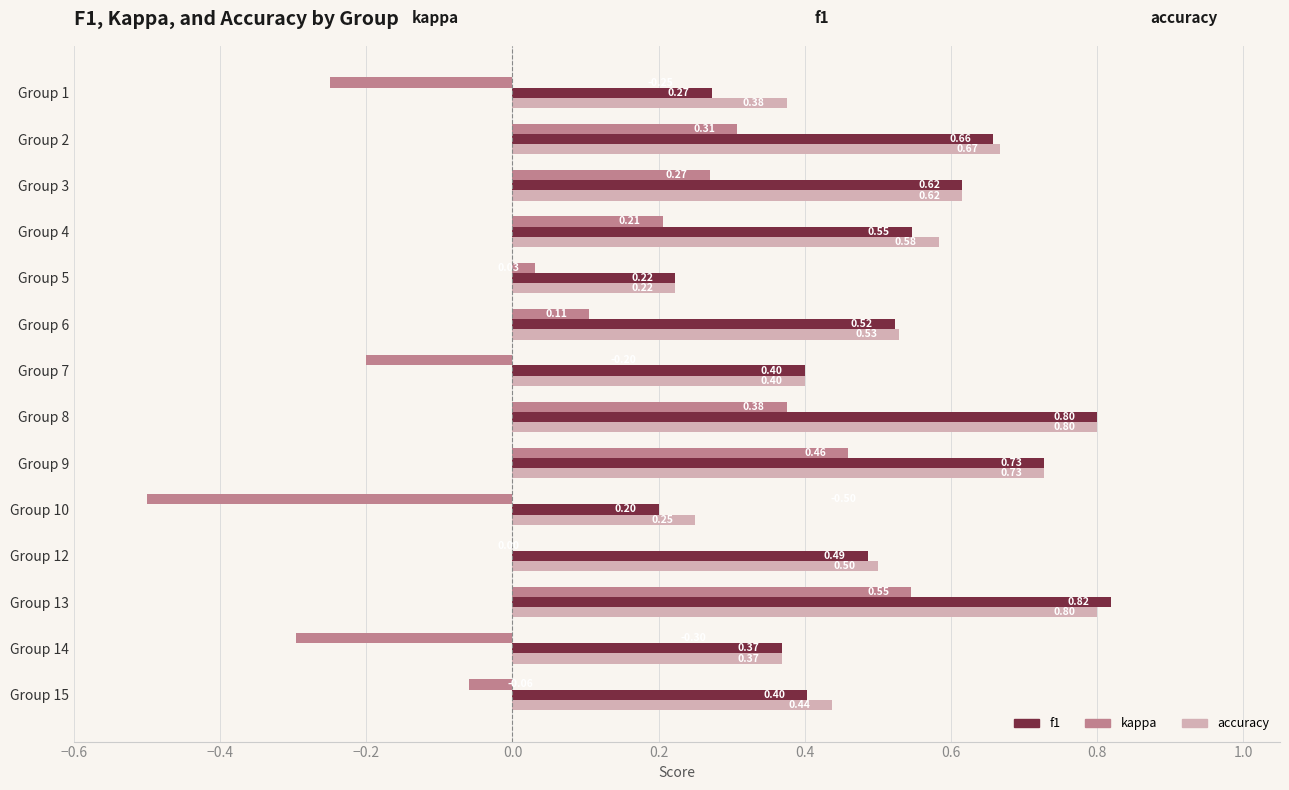

Which series has the largest total across all categories?

accuracy